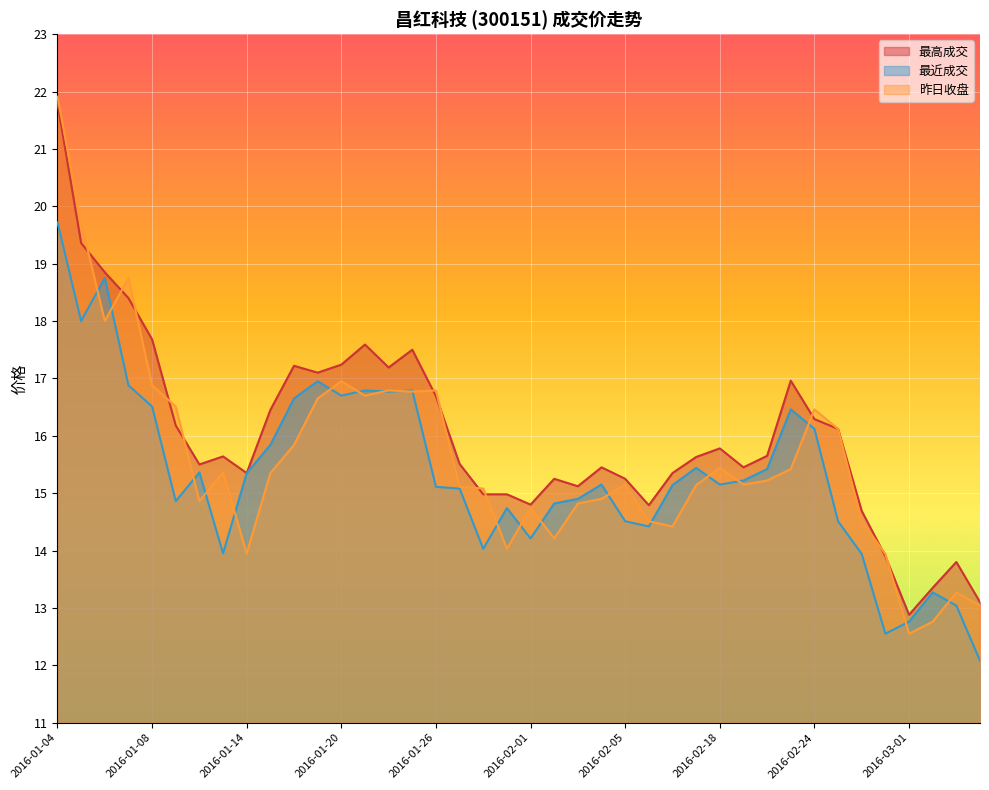

Reading left to right, extract all data points from this chart.

最高成交: 21.8	19.4	18.9	18.4	17.7	16.2	15.5	15.6	15.3	16.4	17.2	17.1	17.2	17.6	17.2	17.5	16.7	15.5	15.0	15.0	14.8	15.2	15.1	15.4	15.2	14.8	15.3	15.6	15.8	15.4	15.7	17.0	16.3	16.1	14.7	13.9	12.9	13.3	13.8	13.1
最近成交: 19.7	18.0	18.8	16.9	16.5	14.9	15.4	13.9	15.3	15.8	16.6	16.9	16.7	16.8	16.8	16.8	15.1	15.1	14.0	14.7	14.2	14.8	14.9	15.2	14.5	14.4	15.1	15.4	15.2	15.2	15.4	16.5	16.1	14.5	13.9	12.6	12.8	13.3	13.0	12.1
昨日收盘: 21.9	19.7	18.0	18.8	16.9	16.5	14.9	15.4	13.9	15.3	15.8	16.6	16.9	16.7	16.8	16.8	16.8	15.1	15.1	14.0	14.7	14.2	14.8	14.9	15.2	14.5	14.4	15.1	15.4	15.2	15.2	15.4	16.5	16.1	14.5	13.9	12.6	12.8	13.3	13.0